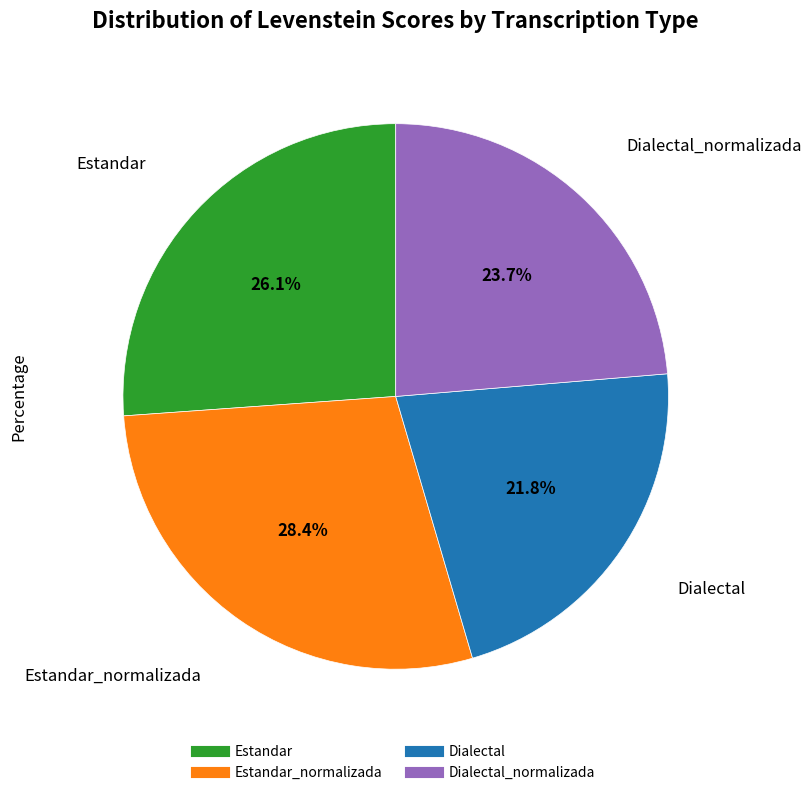

Is there a majority slice in this chart?

No